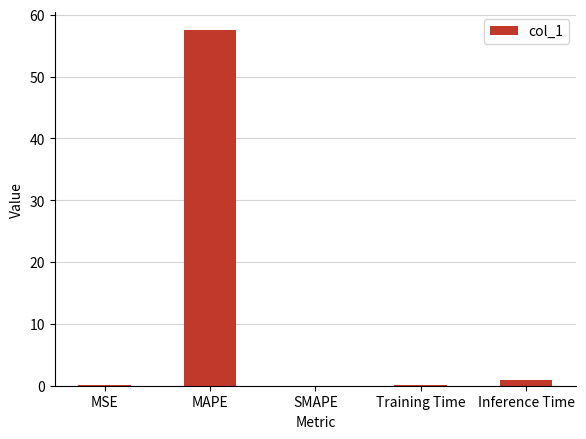

How many distinct data groups are displayed?

1